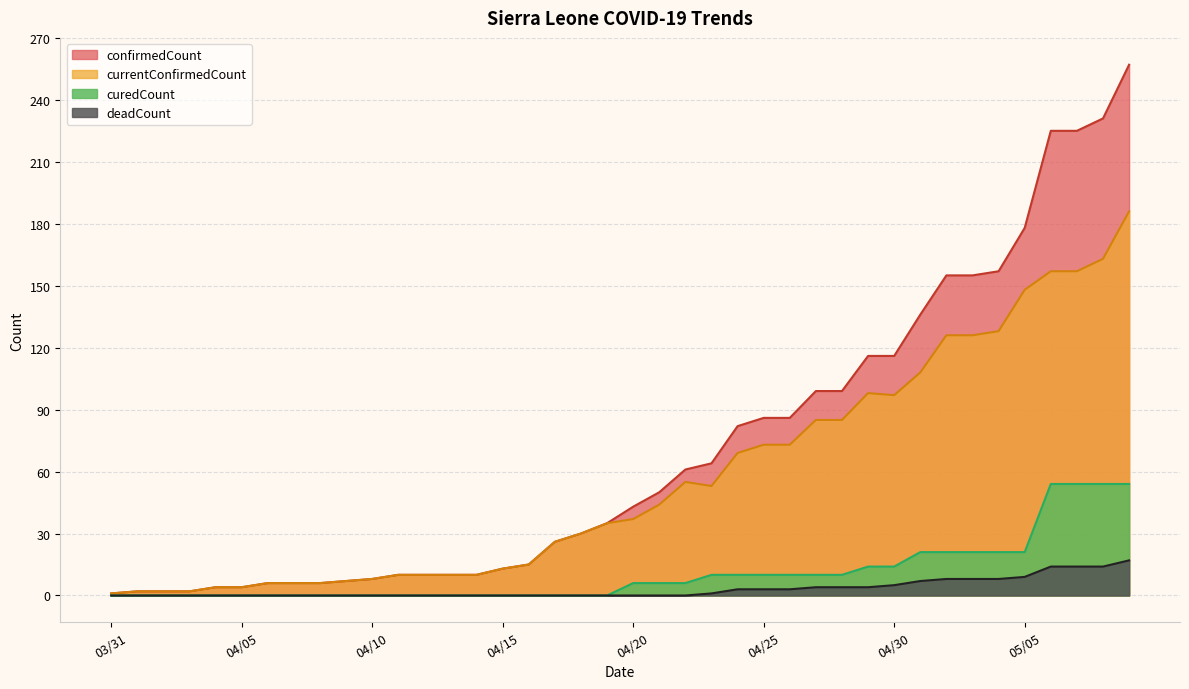

True or false: curedCount has more than 1 interior local peaks.

False